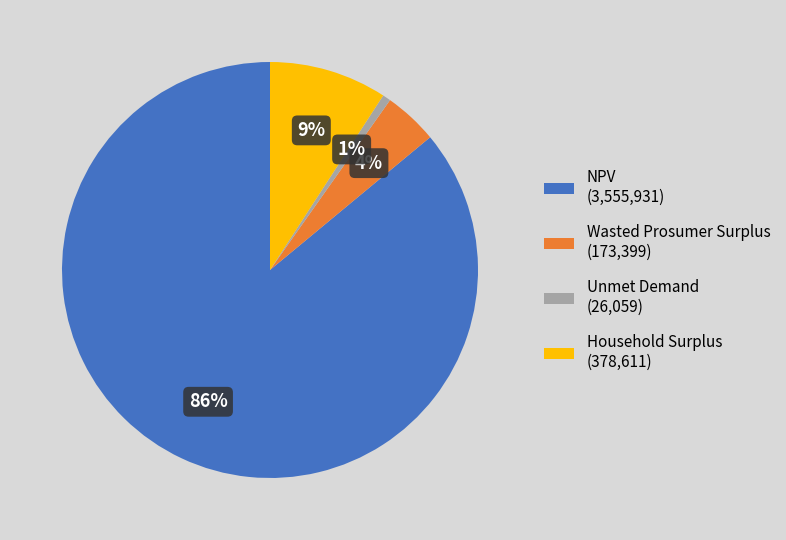

Rank the categories by value from lowest to highest.

Unmet Demand, Wasted Prosumer Surplus, Household Surplus, NPV